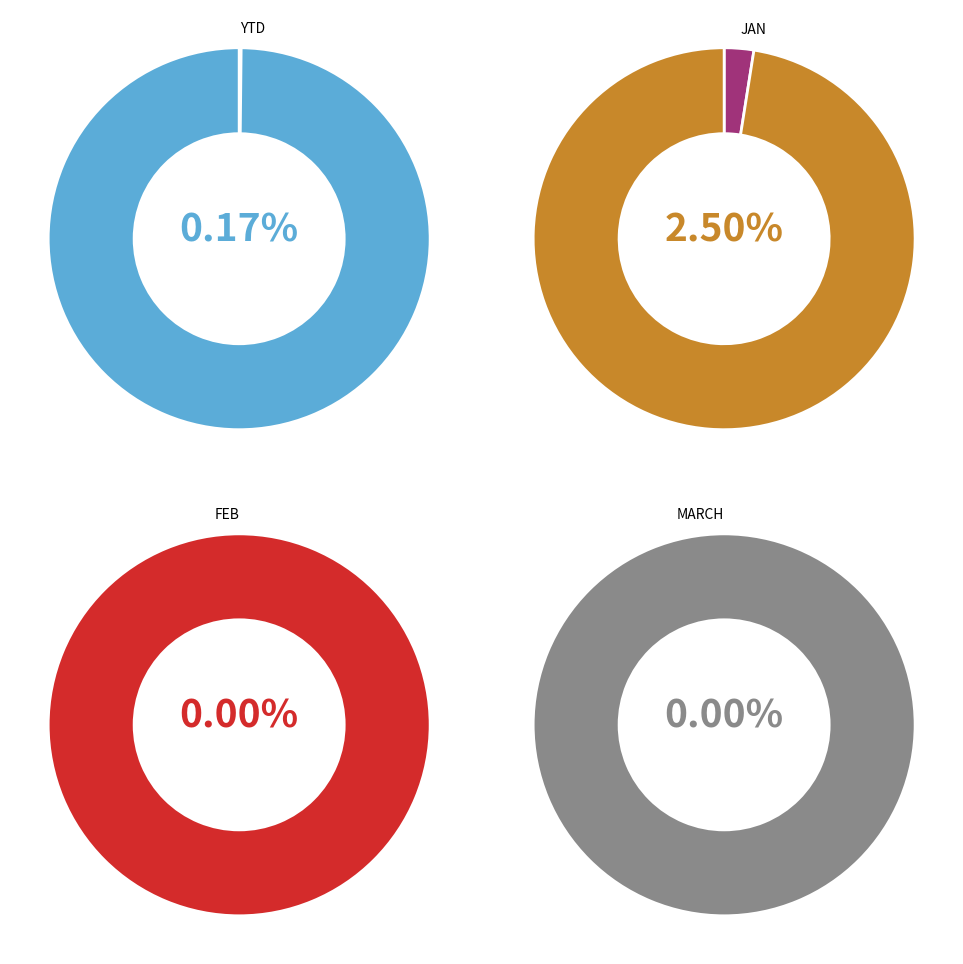

How many segments does this pie chart have?

4